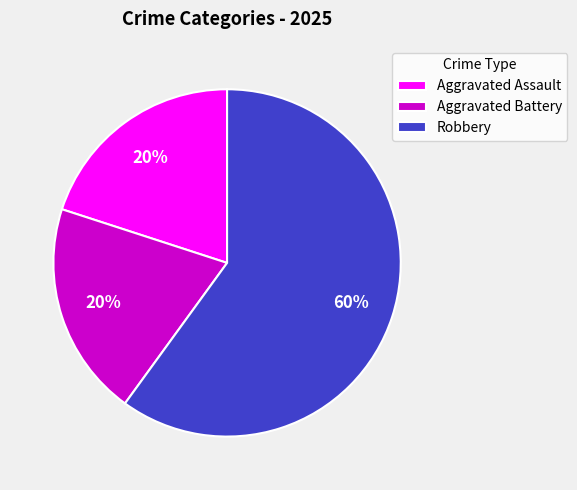

To the nearest percent, what portion does Aggravated Assault represent?

20%